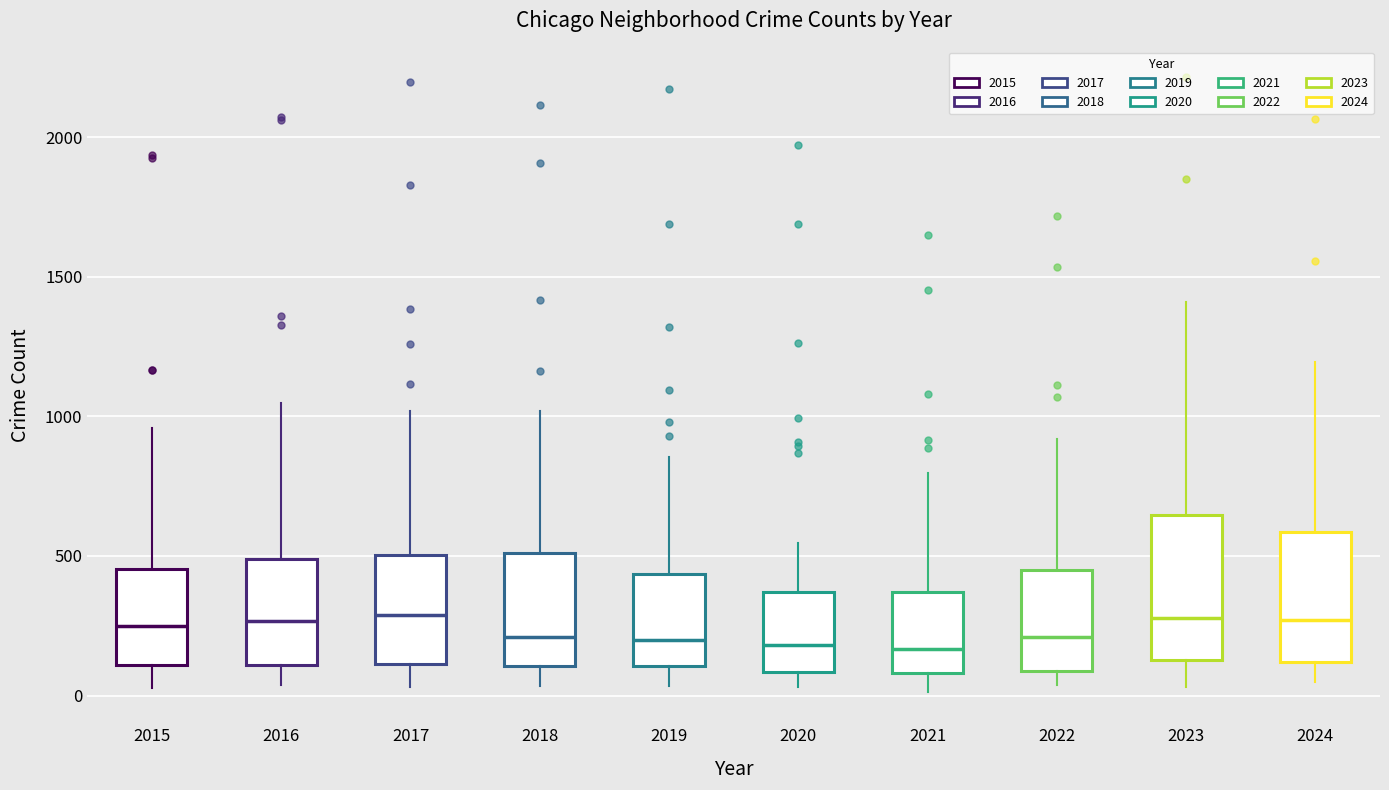

Reading left to right, read every box against the y-axis: the position of its median line, the range the box covers, and the ends of its whiskers. The values are not printed on the chart, so give them approximately, as read against the axis.

2015: median 250, box 100 to 450, whiskers 50 to 950
2016: median 250, box 100 to 500, whiskers 50 to 1050
2017: median 300, box 100 to 500, whiskers 50 to 1000
2018: median 200, box 100 to 500, whiskers 50 to 1000
2019: median 200, box 100 to 450, whiskers 50 to 850
2020: median 200, box 100 to 350, whiskers 50 to 550
2021: median 150, box 100 to 350, whiskers 0 to 800
2022: median 200, box 100 to 450, whiskers 50 to 900
2023: median 300, box 150 to 650, whiskers 50 to 1400
2024: median 250, box 100 to 600, whiskers 50 to 1200